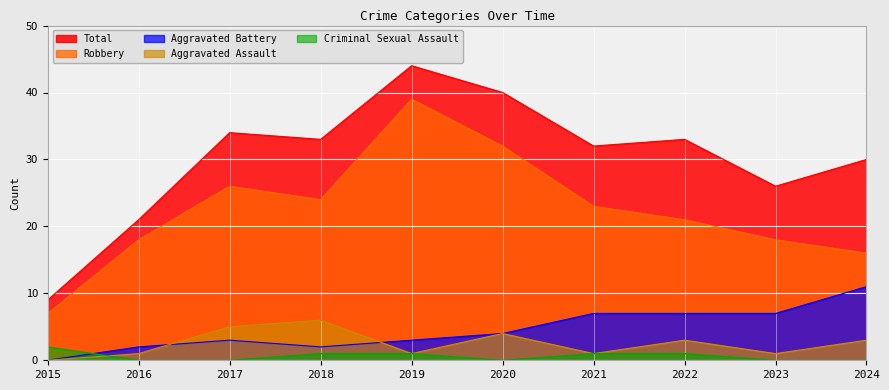

At which label is Robbery closest to 23?

2021